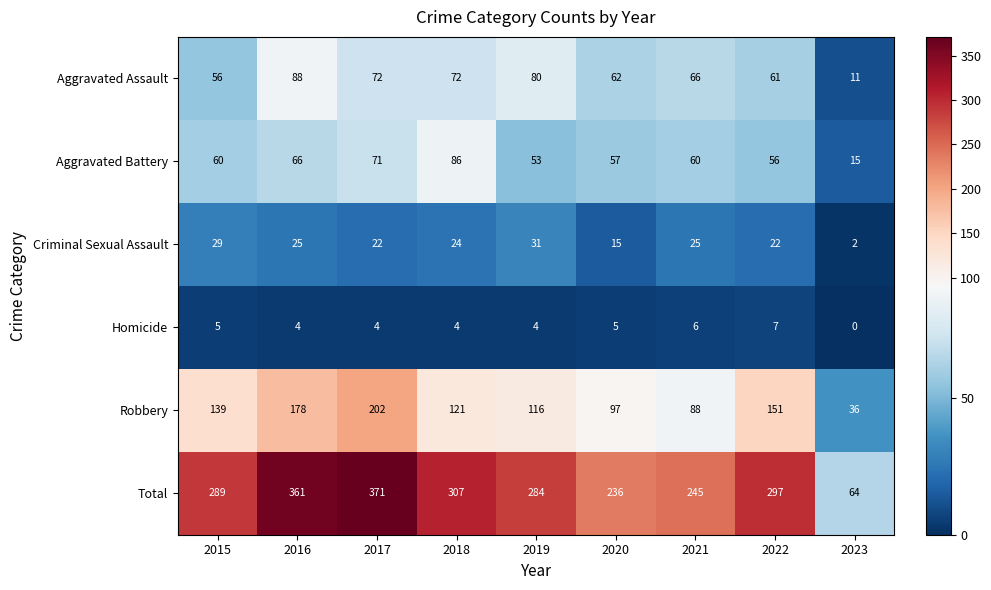

Rank the series by their maximum value, from highest to lowest.

Total, Robbery, Aggravated Assault, Aggravated Battery, Criminal Sexual Assault, Homicide